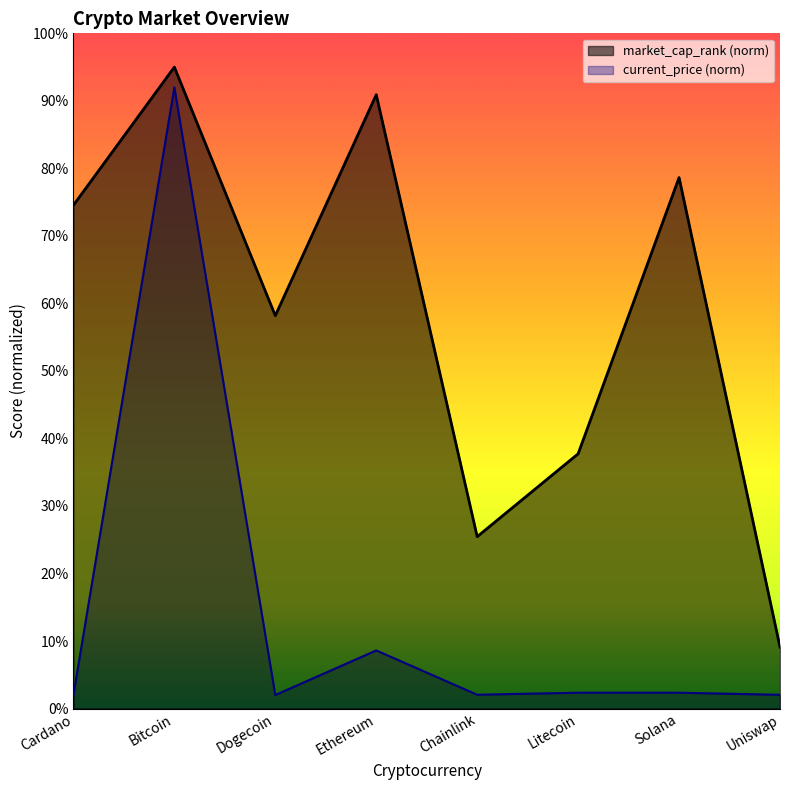

Read the market_cap_rank value at Solana.

78.6